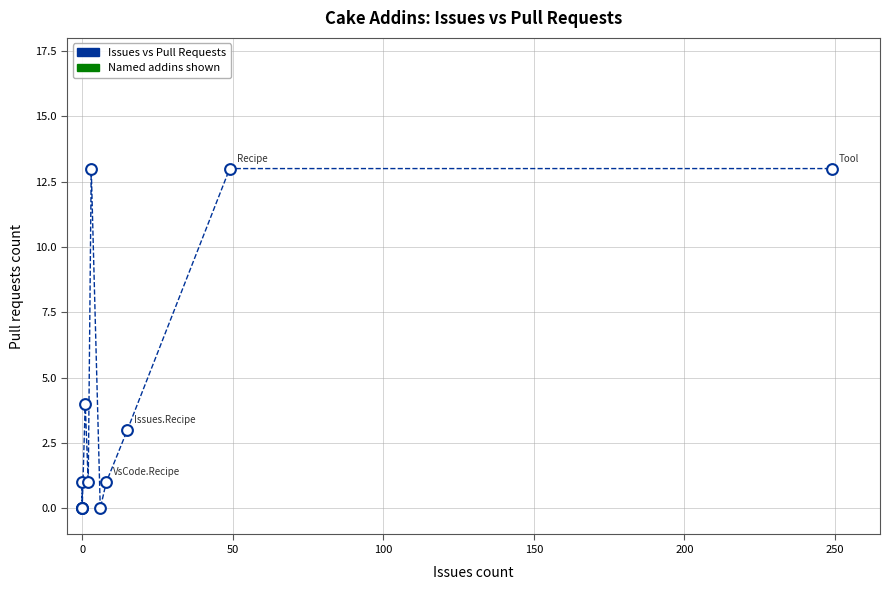

What Y value in the scatter plot is closest to 6?

4